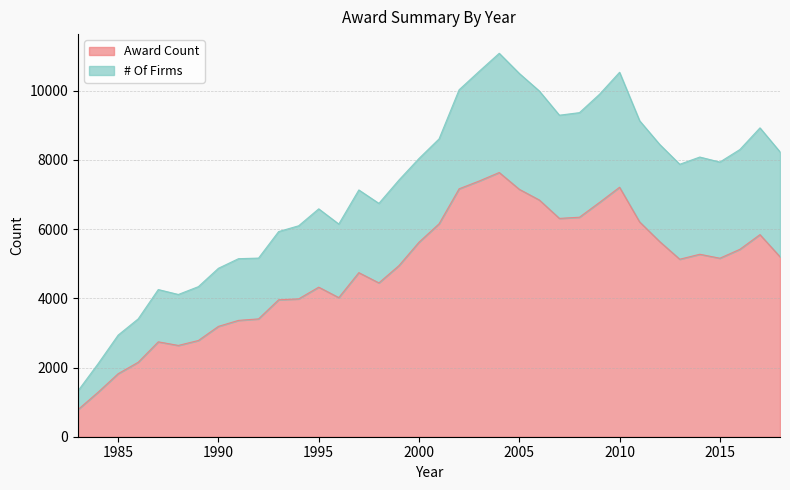

Does the chart have visible grid lines?

Yes